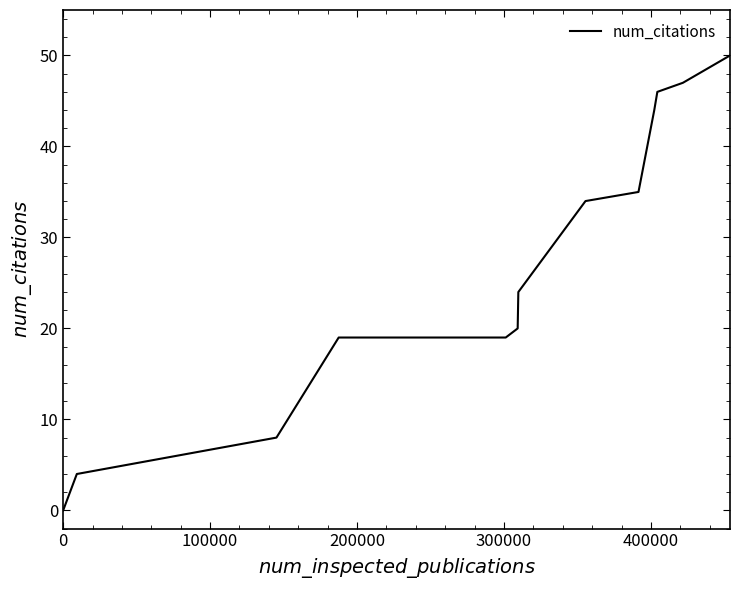

What is the maximum value shown in the chart?

50